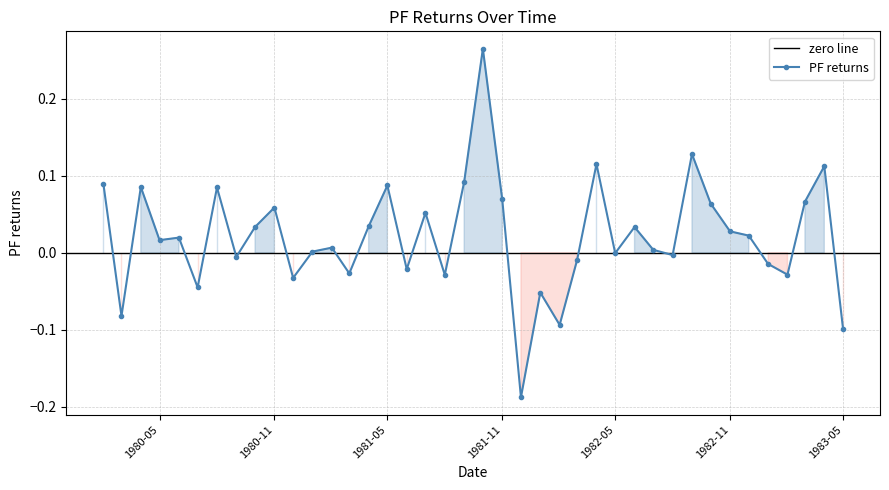

Reading left to right, what are all the values shown in this chart?

0.1	-0.1	0.1	0.0	0.0	-0.0	0.1	-0.0	0.0	0.1	-0.0	0.0	0.0	-0.0	0.0	0.1	-0.0	0.1	-0.0	0.1	0.3	0.1	-0.2	-0.1	-0.1	-0.0	0.1	-0.0	0.0	0.0	-0.0	0.1	0.1	0.0	0.0	-0.0	-0.0	0.1	0.1	-0.1